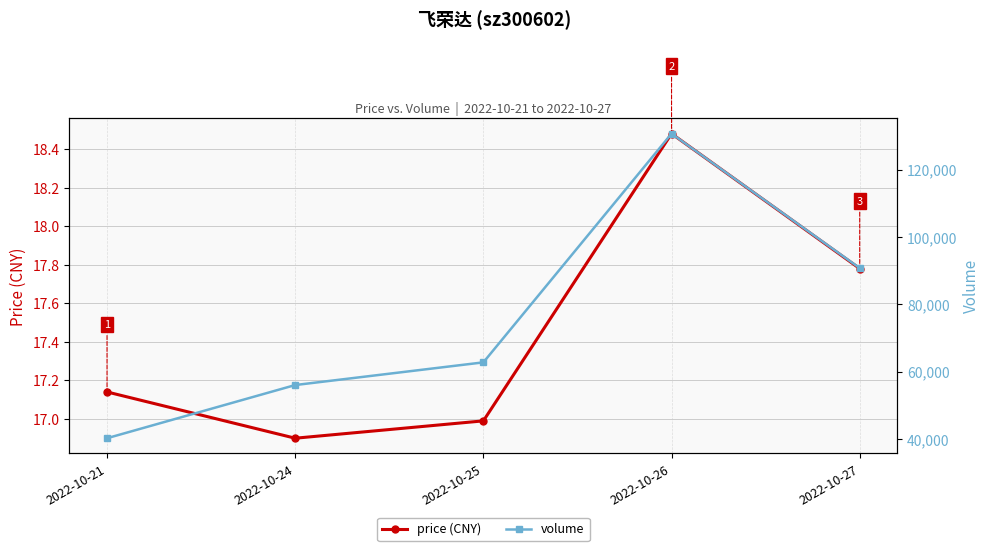

At 2022-10-25, list the series in order from largest to smallest.

volume, price (CNY)